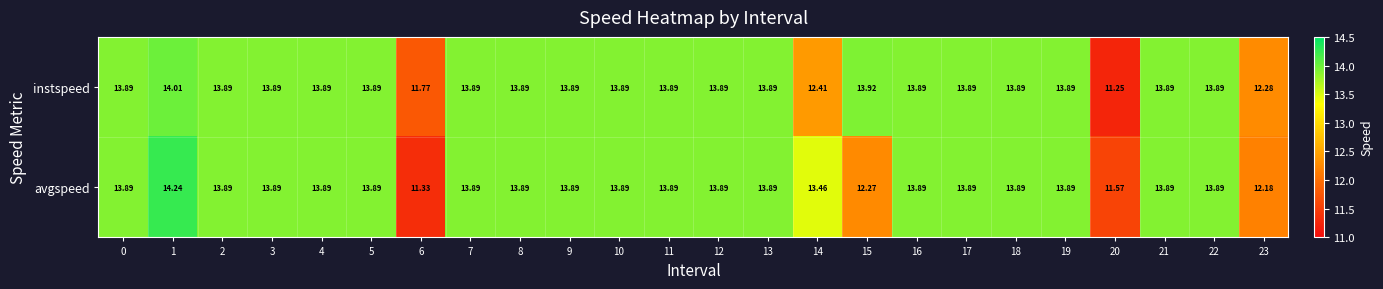

Rank the series by their average value, from lowest to highest.

avgspeed, instspeed